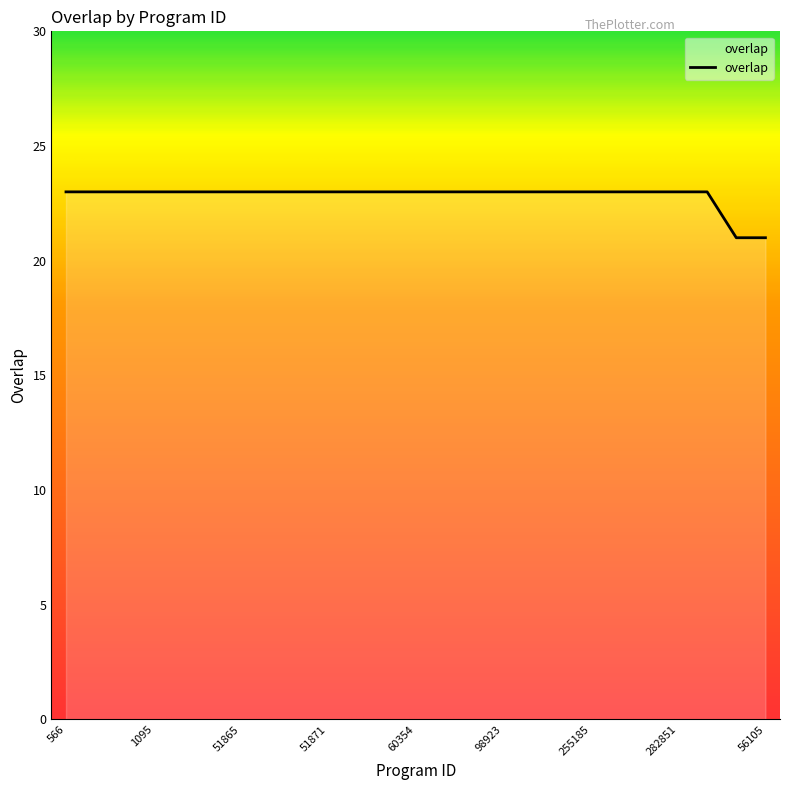

What is the minimum value shown in the chart?

21